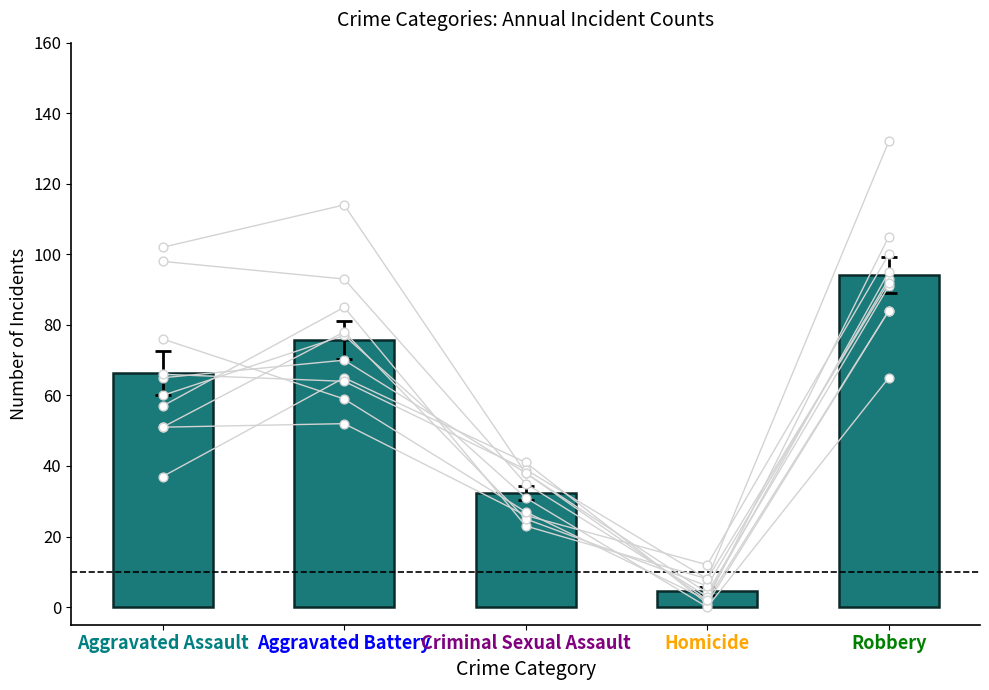

Between Robbery and Aggravated Assault, which is larger?

Robbery